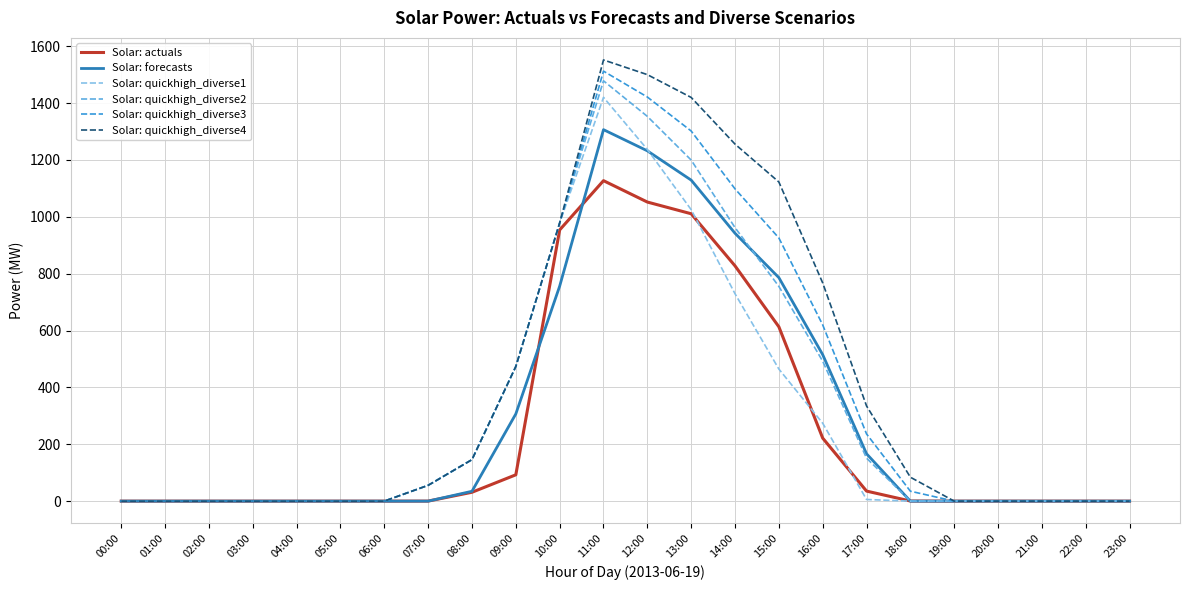

At which label does Solar: quickhigh_diverse1 reach its peak?

11:00